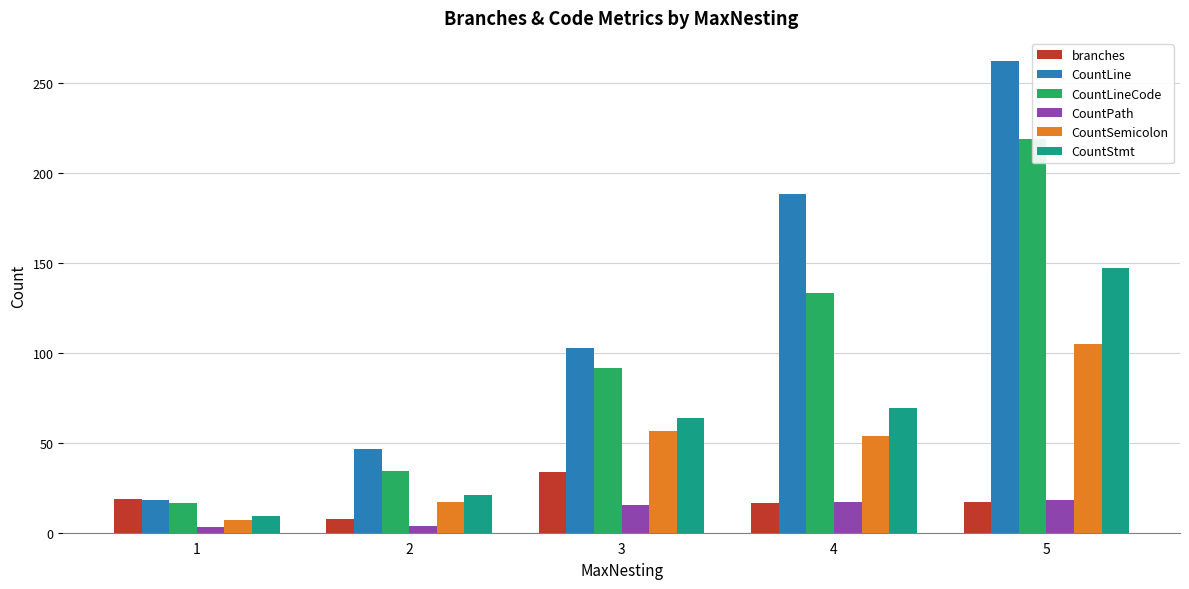

Reading right to left, extract all data points from this chart.

branches: 17.2	16.7	33.8	7.5	19.0
CountLine: 262.2	188.7	103.0	46.5	18.0
CountLineCode: 219.0	133.7	91.5	34.5	16.5
CountPath: 18.0	17.3	15.5	4.0	3.0
CountSemicolon: 105.2	54.0	56.5	17.0	7.0
CountStmt: 147.5	69.3	64.0	21.0	9.5